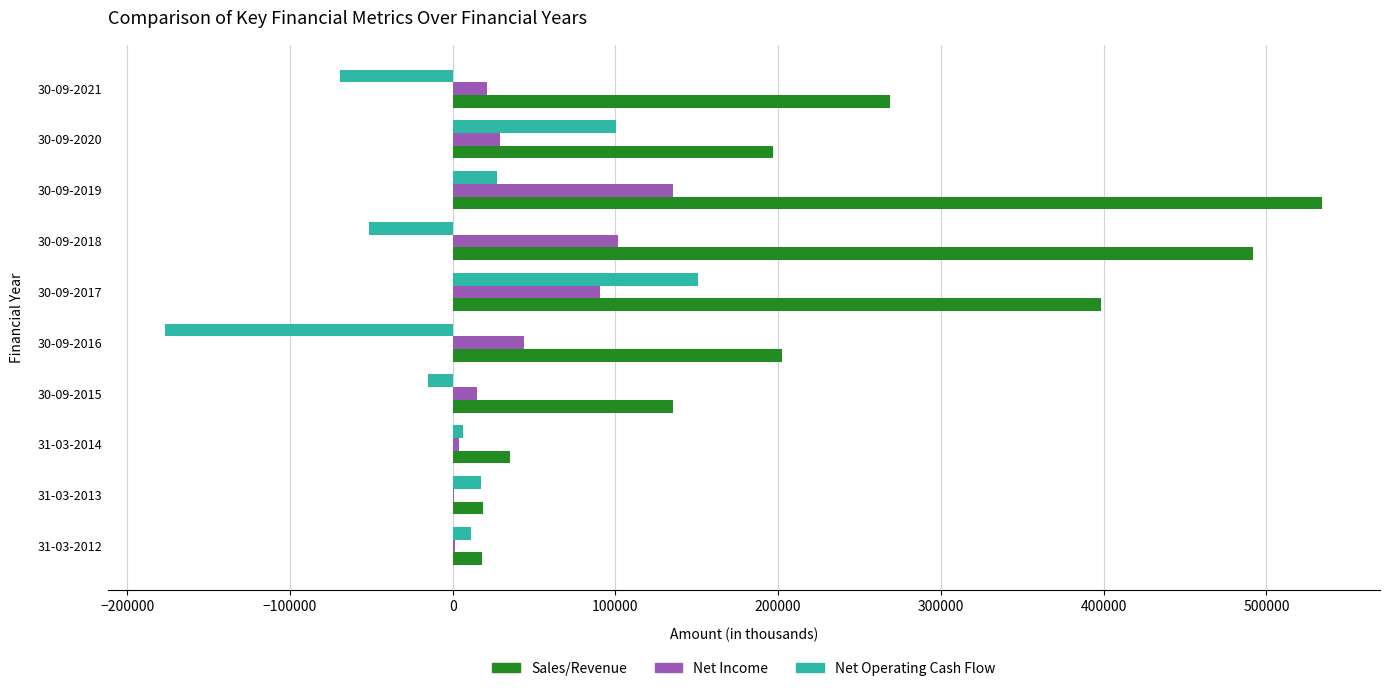

What is the sum of all Sales/Revenue values?

2299776